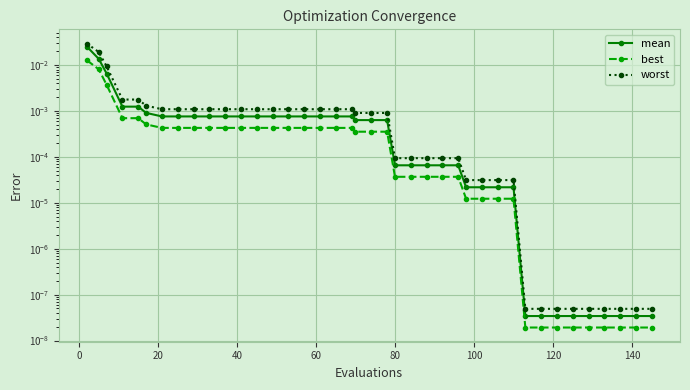

True or false: worst and mean intersect in this chart.

False